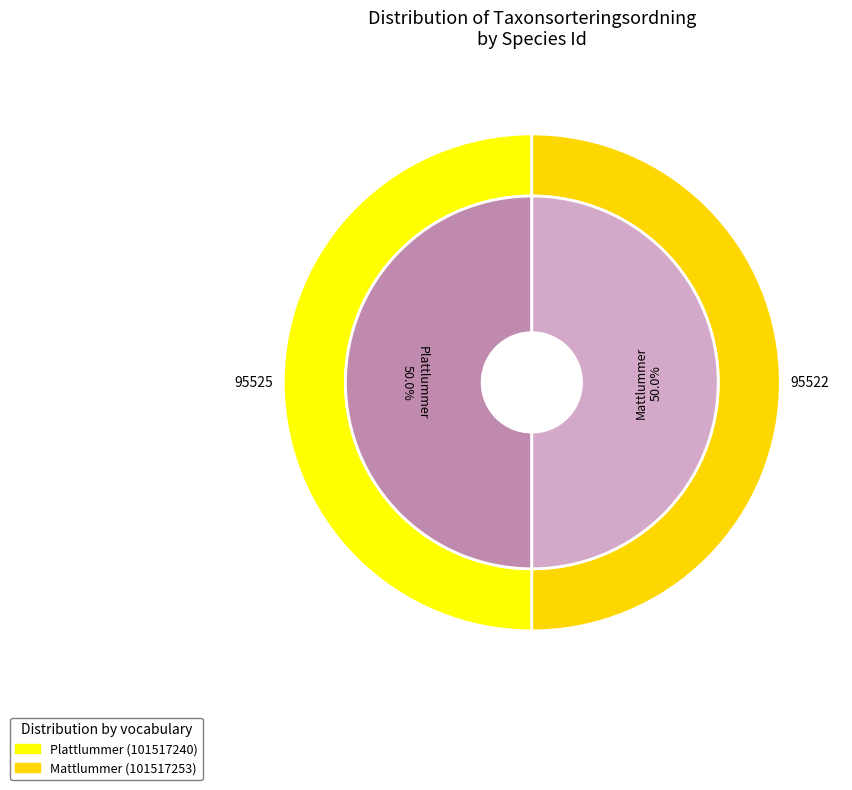

How many segments does this pie chart have?

2